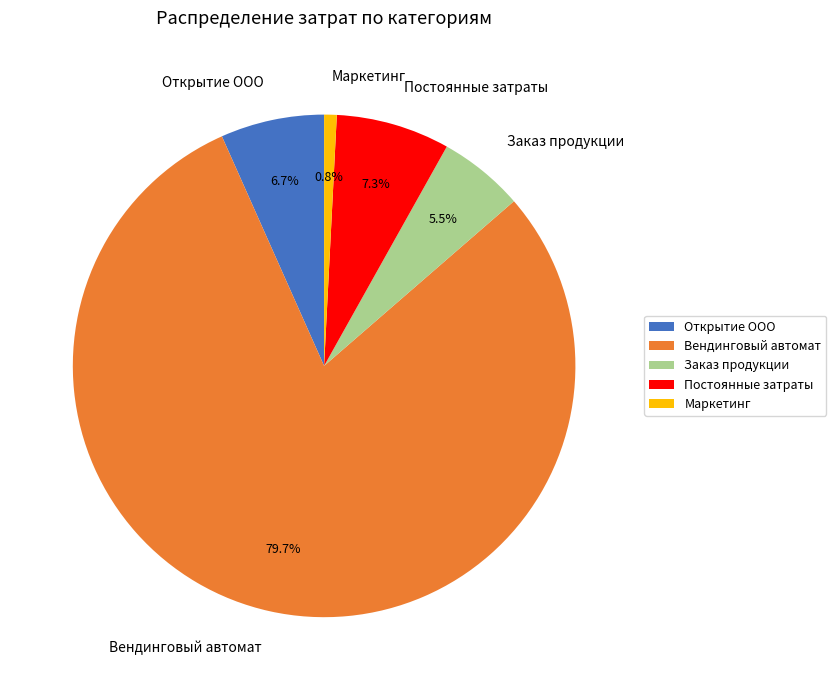

Which category has the smallest portion of the pie?

Маркетинг